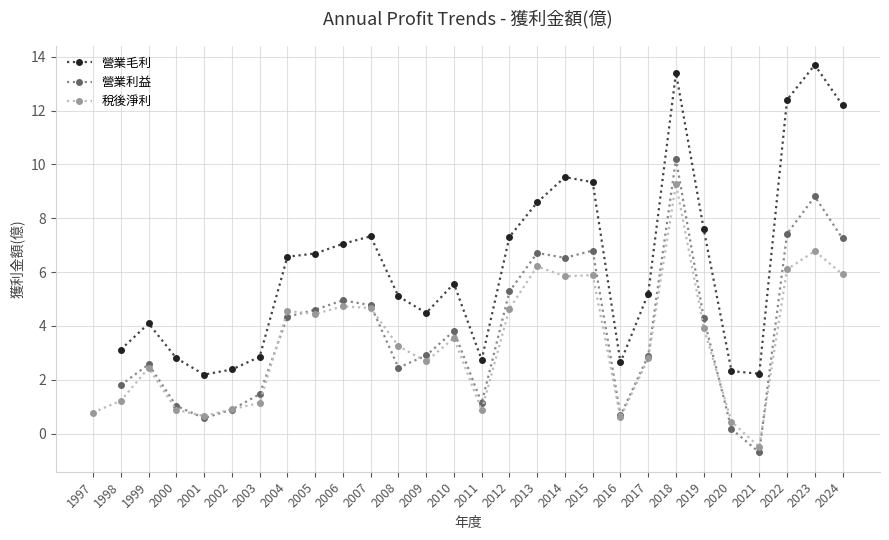

Where is the first local minimum for 稅後淨利?

2001